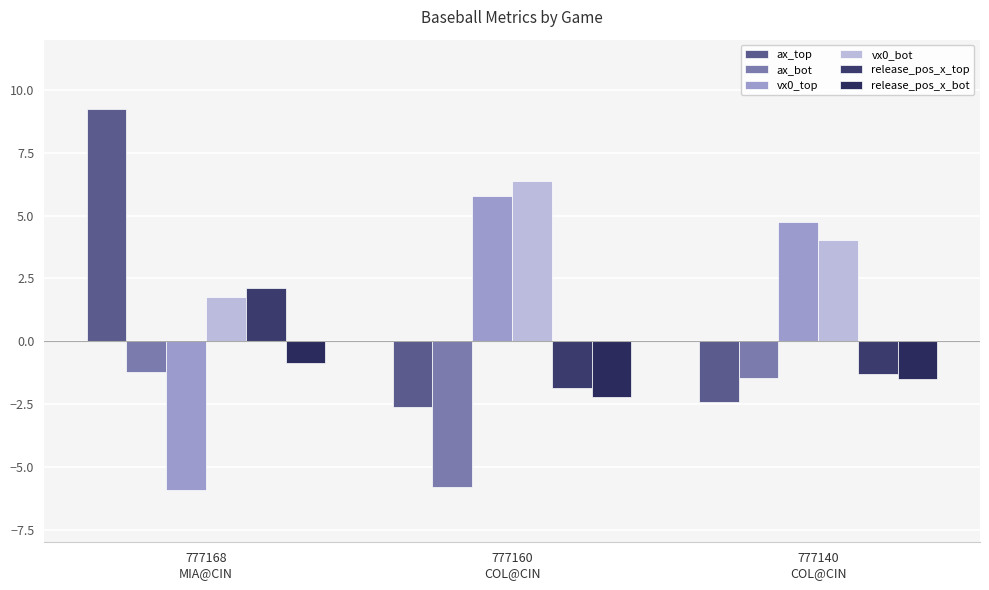

Reading left to right, list all the values displayed in this chart.

ax_top: 777168
MIA@CIN=9.2	777160
COL@CIN=-2.6	777140
COL@CIN=-2.4
ax_bot: 777168
MIA@CIN=-1.2	777160
COL@CIN=-5.8	777140
COL@CIN=-1.5
vx0_top: 777168
MIA@CIN=-5.9	777160
COL@CIN=5.8	777140
COL@CIN=4.8
vx0_bot: 777168
MIA@CIN=1.8	777160
COL@CIN=6.4	777140
COL@CIN=4.0
release_pos_x_top: 777168
MIA@CIN=2.1	777160
COL@CIN=-1.8	777140
COL@CIN=-1.3
release_pos_x_bot: 777168
MIA@CIN=-0.9	777160
COL@CIN=-2.2	777140
COL@CIN=-1.5